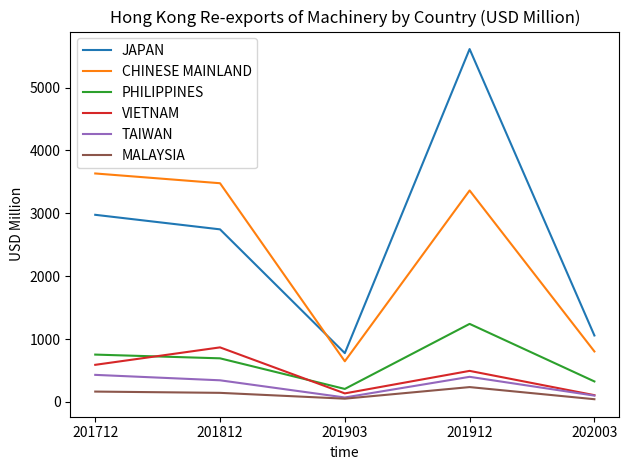

What is the highest value of the MALAYSIA series?

236.0